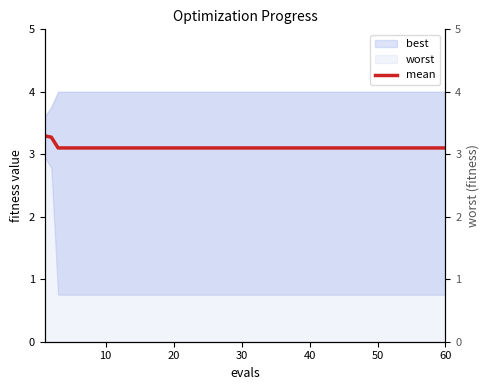

How many lines are shown in the chart?

1